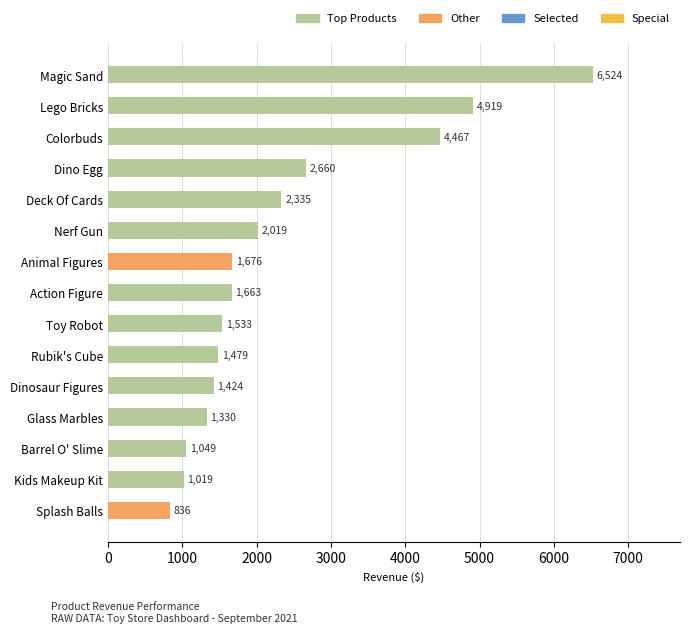

Count the number of categories in the chart.

15